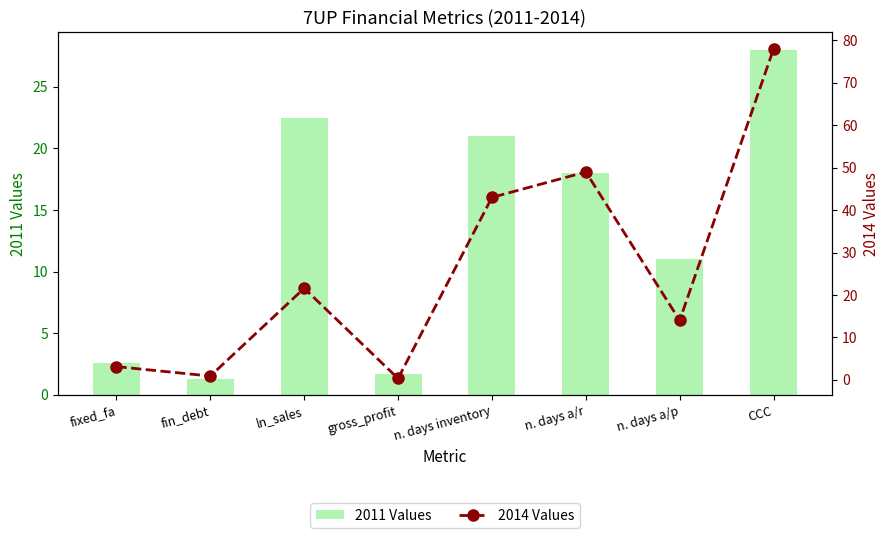

Is it true that 2011 Values equals 1.7 at gross_profit?

True